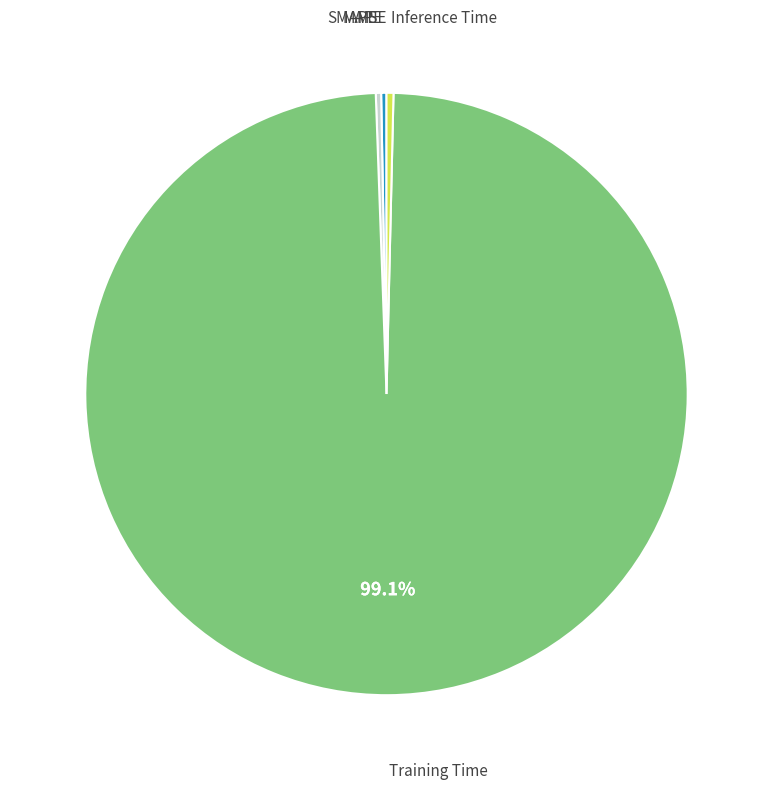

Combined, do Training Time and MAPE account for over 50%?

Yes